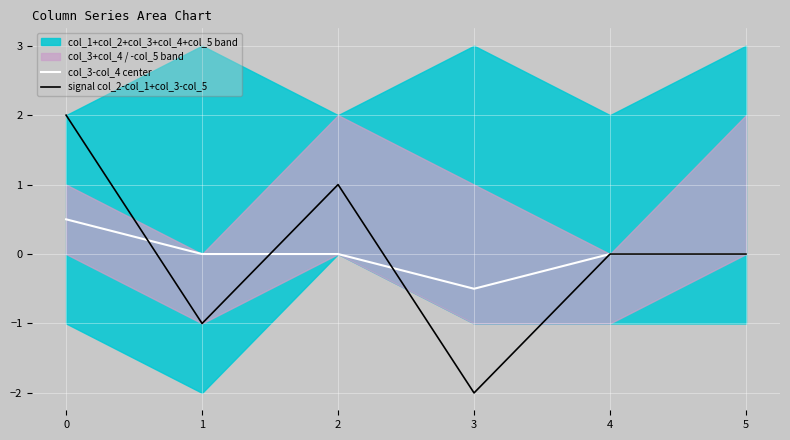

Reading left to right, list all the values displayed in this chart.

col_3-col_4 center: 0=0.5	1=0.0	2=0.0	3=-0.5	4=0.0	5=0.0
signal col_2-col_1+col_3-col_5: 0=2.0	1=-1.0	2=1.0	3=-2.0	4=0.0	5=0.0